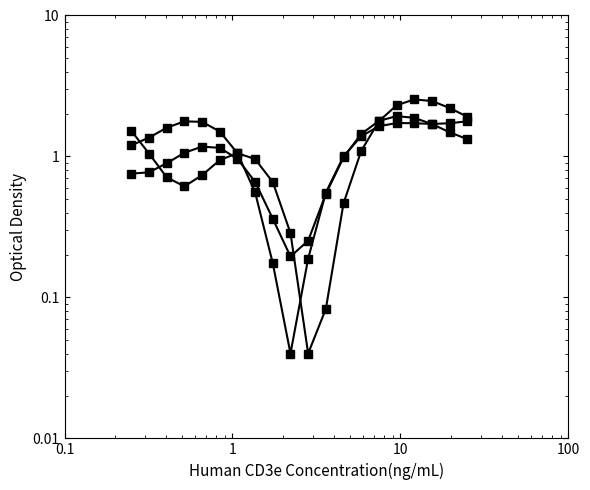

What is the average value of the Row 1 series?

1.2